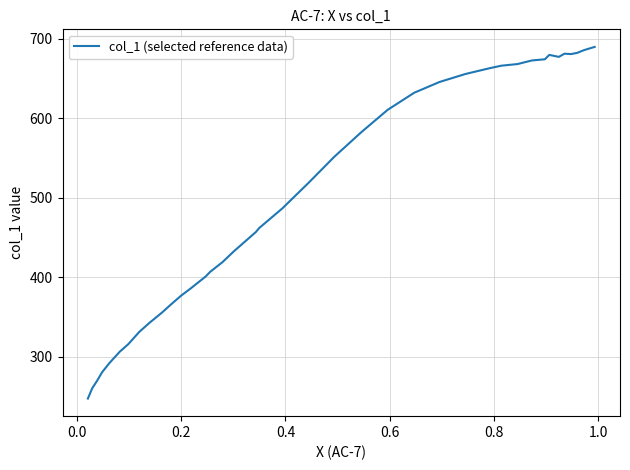

Does the chart display data point markers on the line(s)?

No